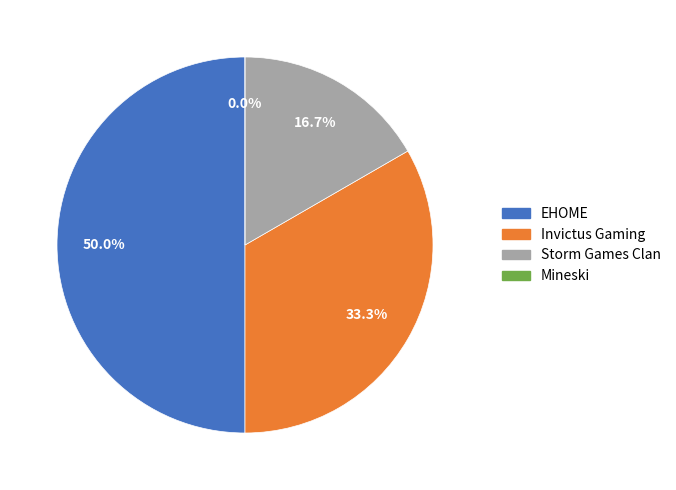

How many slices are in this pie chart?

4